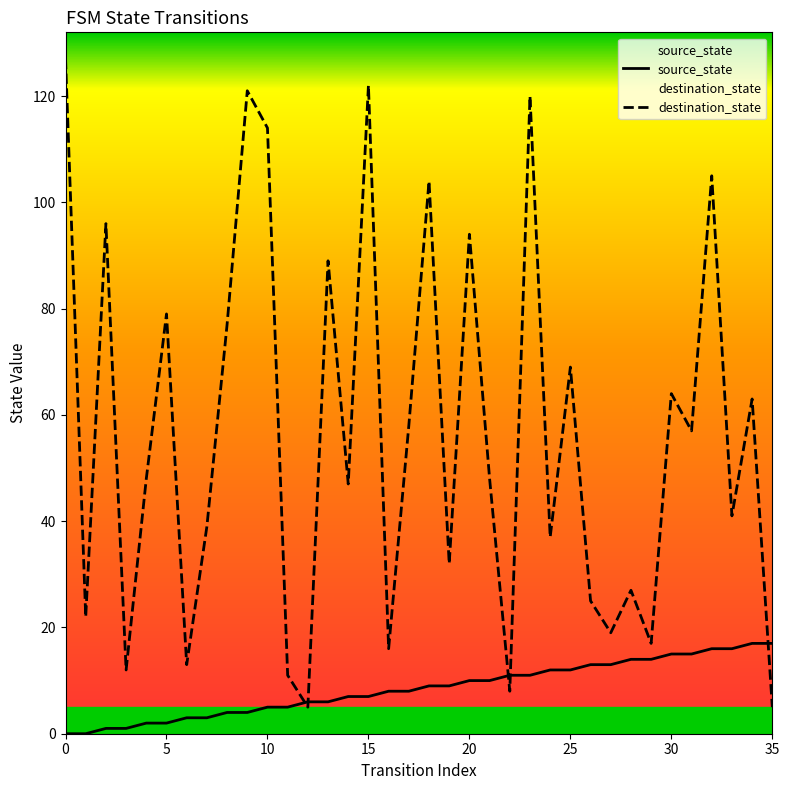

What are all the series names shown in the legend?

source_state, destination_state